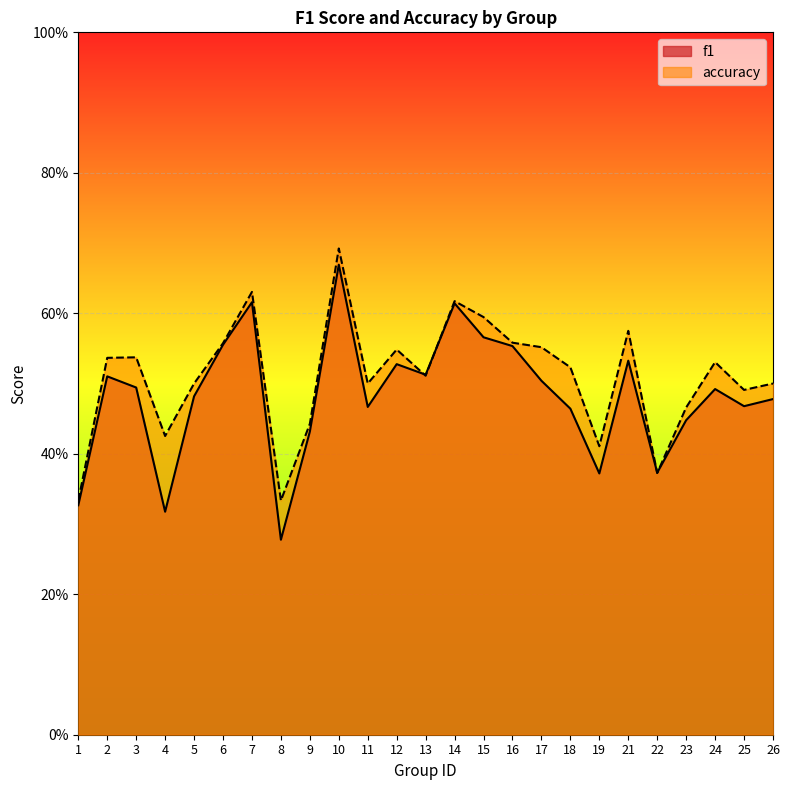

The value of f1 at 23 is 0.8. True or false?

False